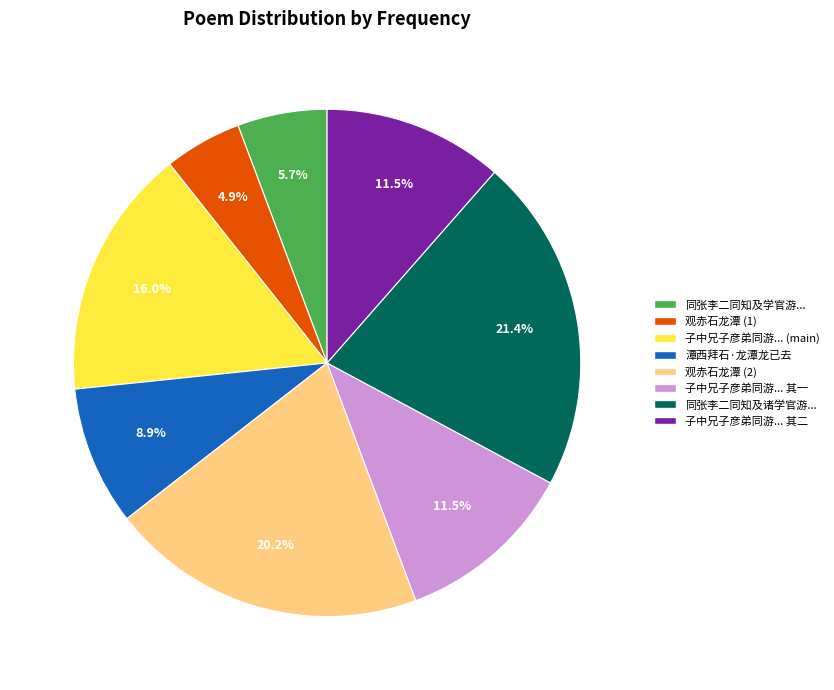

Is there a majority slice in this chart?

No